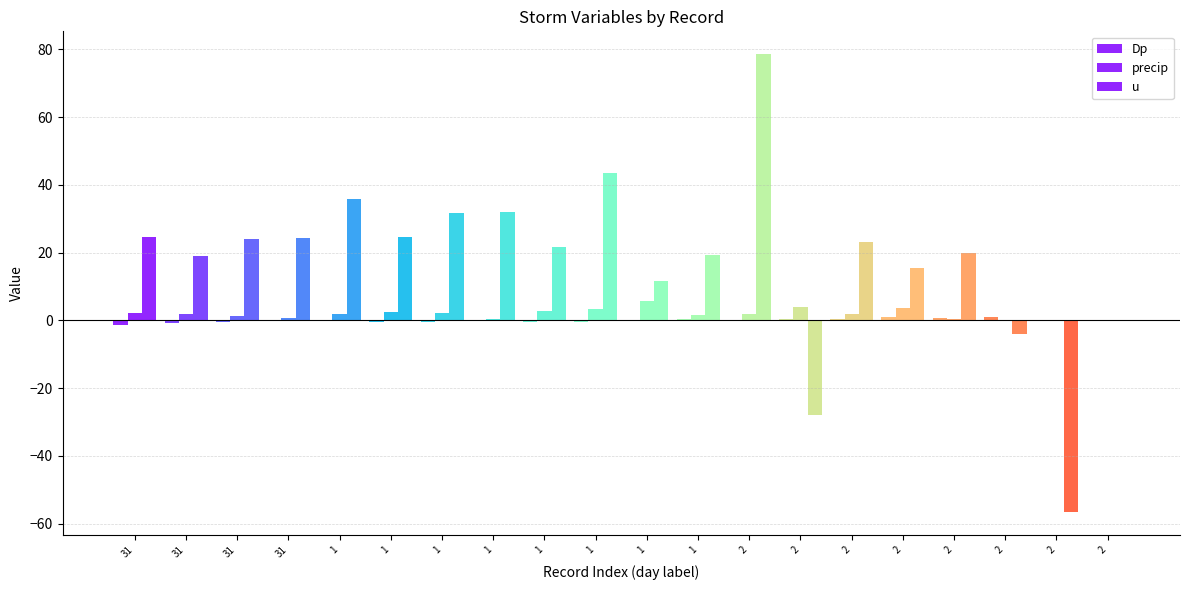

At 2, list the series in order from largest to smallest.

u, precip, Dp